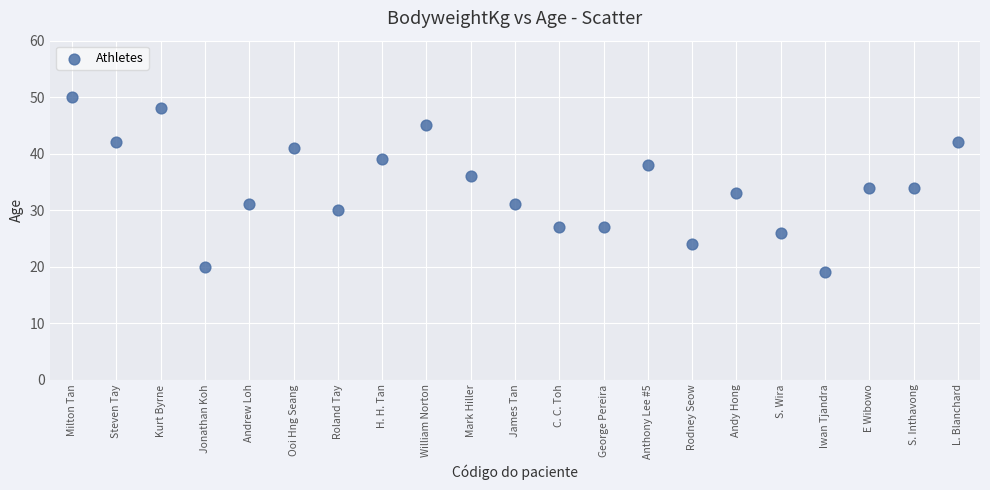

What is the range of Y values (max minus min)?

31